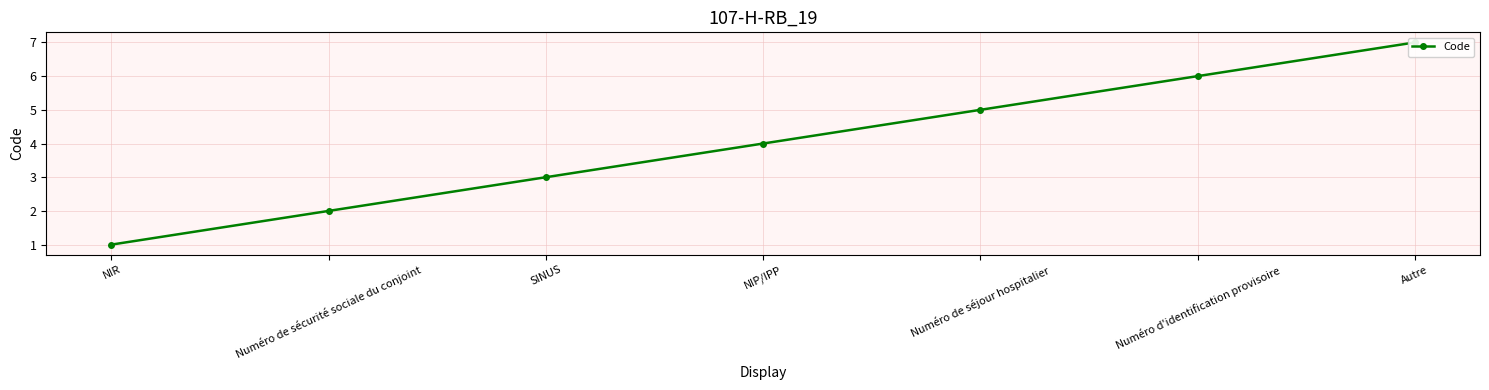

Which has a higher value, NIP/IPP or Numéro de sécurité sociale du conjoint?

NIP/IPP